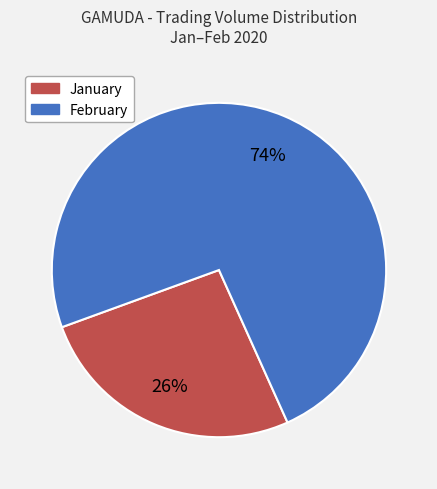

To the nearest percent, what is the difference between the largest and smallest slice percentages?

48%